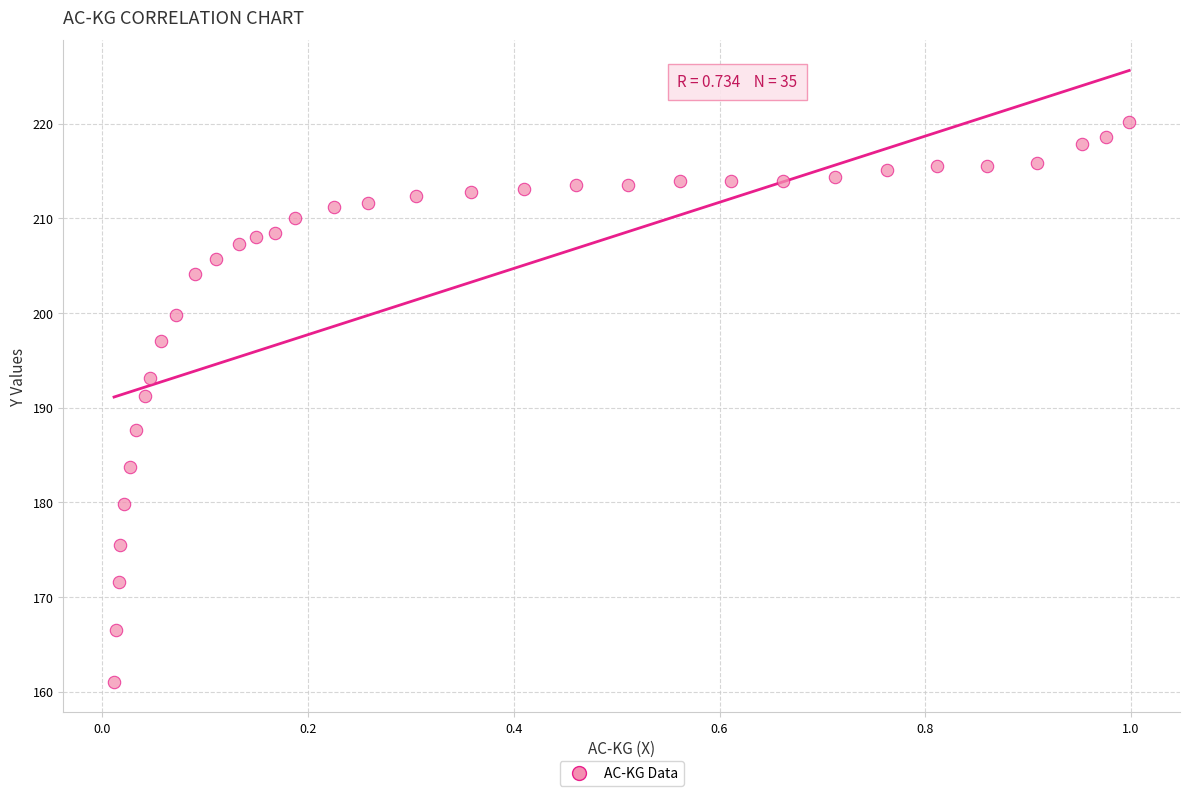

What Y value in the scatter plot is closest to 190?

191.2